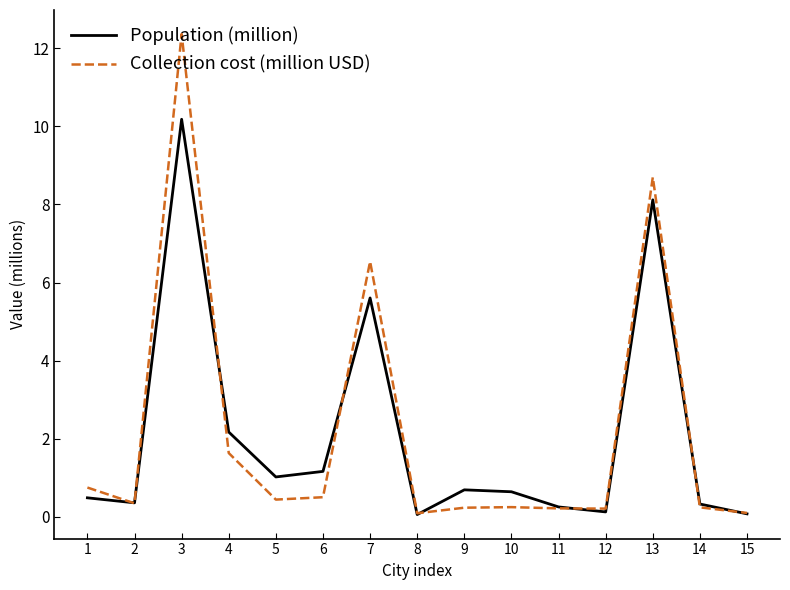

Rank the series by their maximum value, from highest to lowest.

Collection cost (million USD), Population (million)